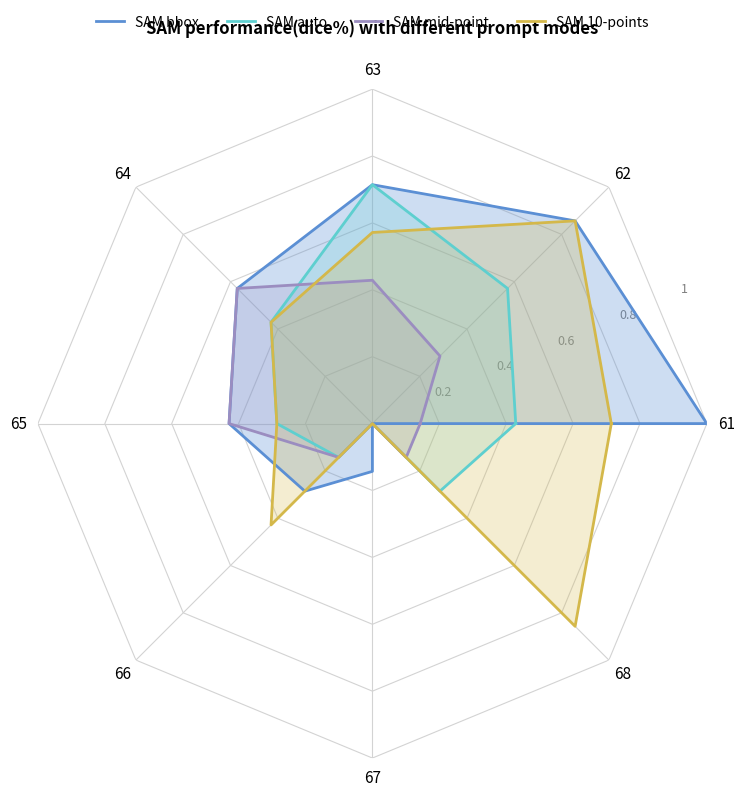

What is the difference between the highest and lowest values at 63?

0.3